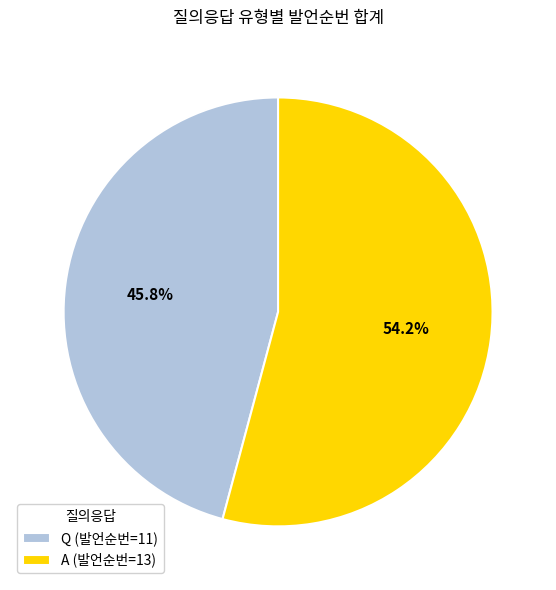

Is it true that A is 64% of the pie?

False